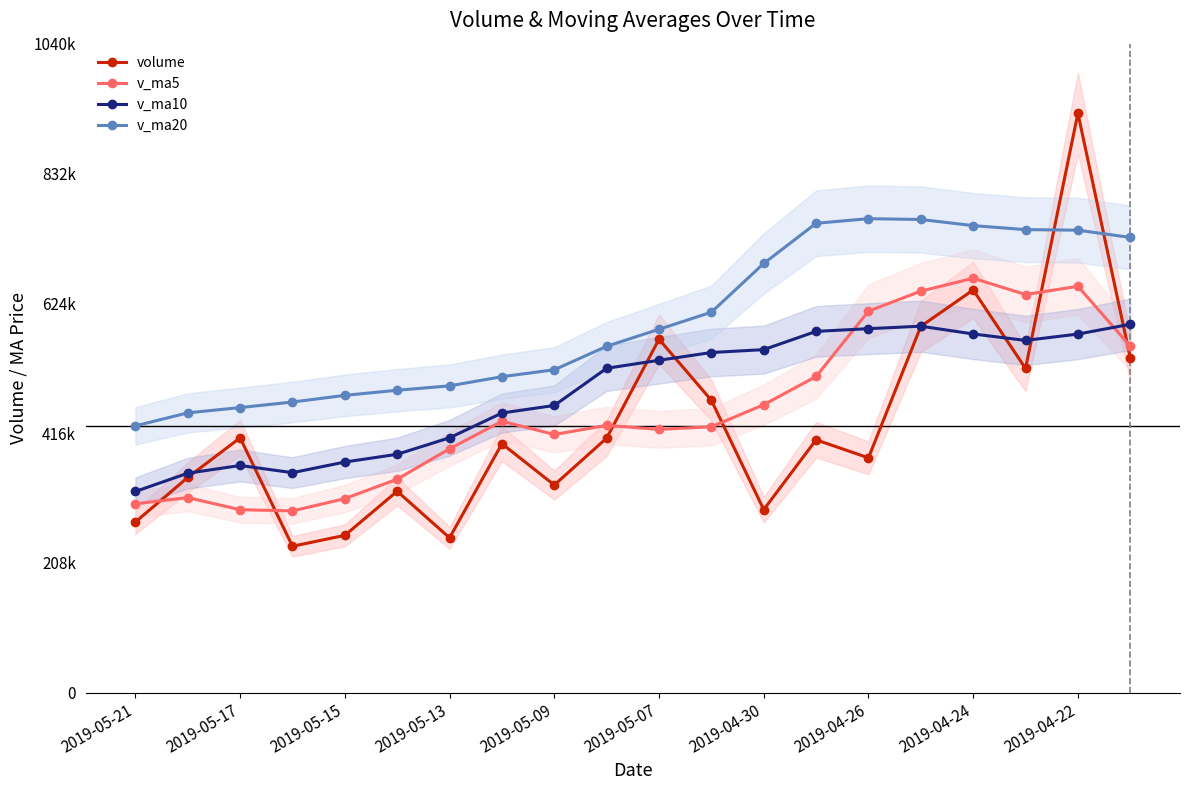

True or false: v_ma20 and v_ma10 intersect in this chart.

False